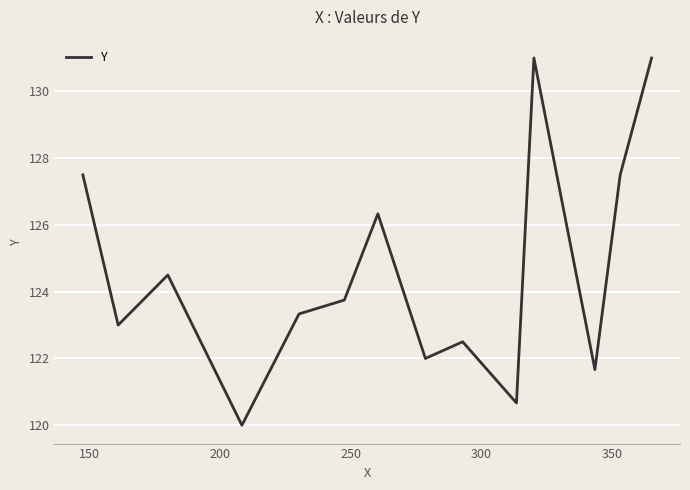

How many interior local peaks (higher than both neighbors) does the data have?

4